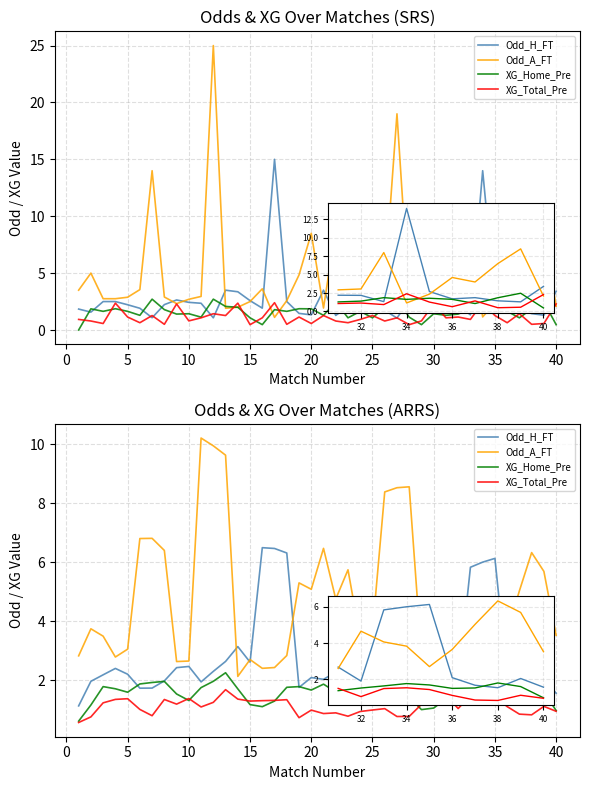

What is the difference between the Odd_H_FT values at 29 and 18?

0.7